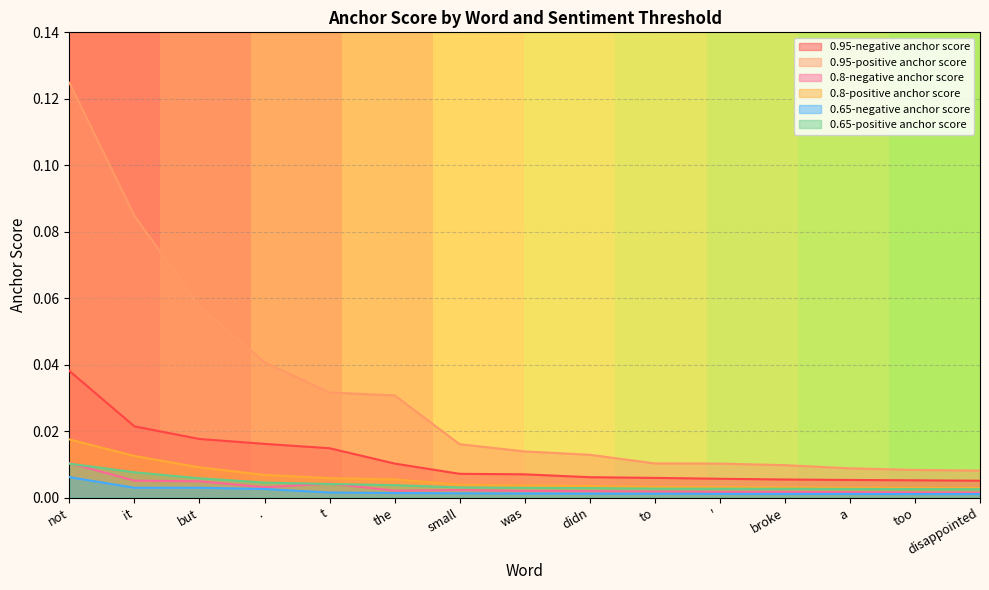

Is the value of 0.65-negative anchor score at was greater than the value of 0.8-negative anchor score at '?

No